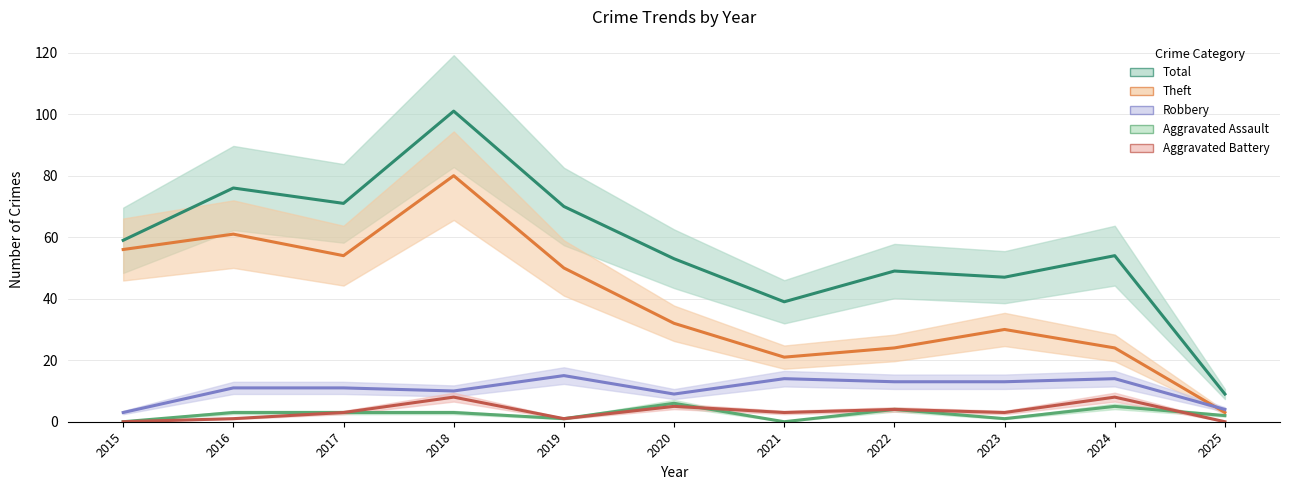

At which category is the sum across all series the highest?

2018